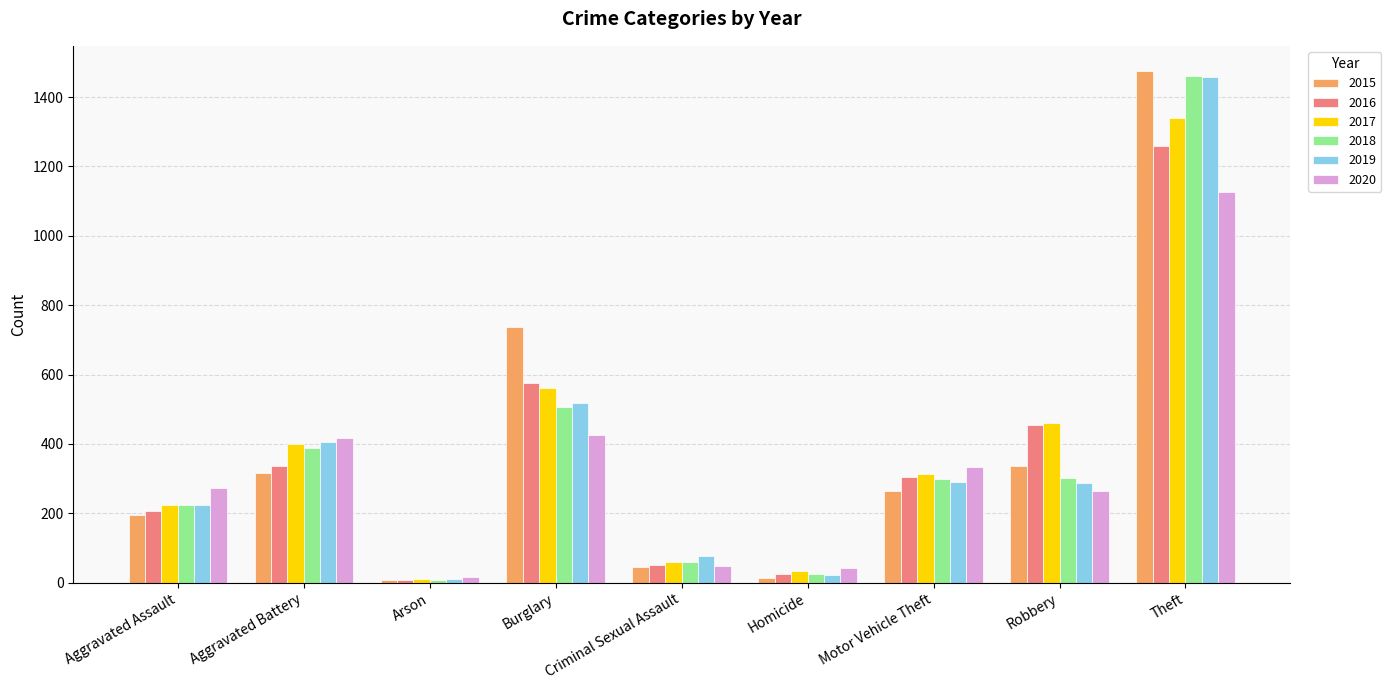

How many bars are there in each group?

6